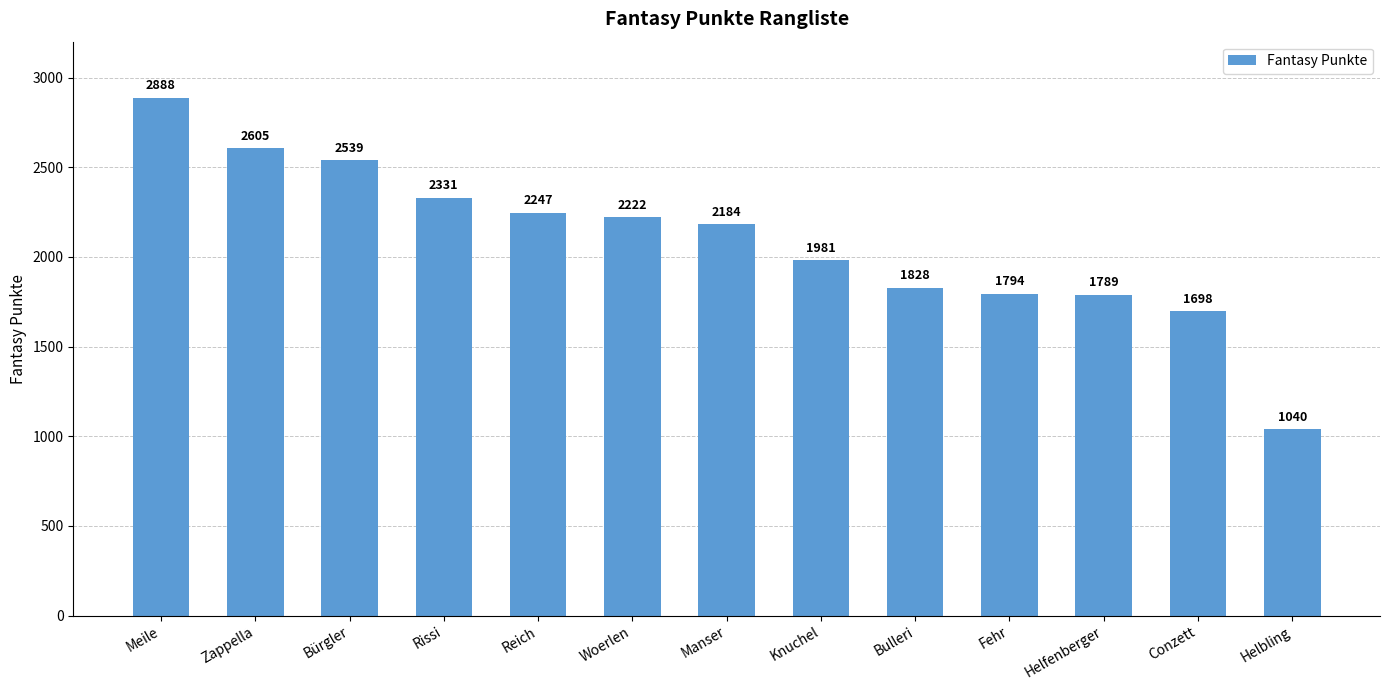

Which category has the lowest value across all series?

Helbling